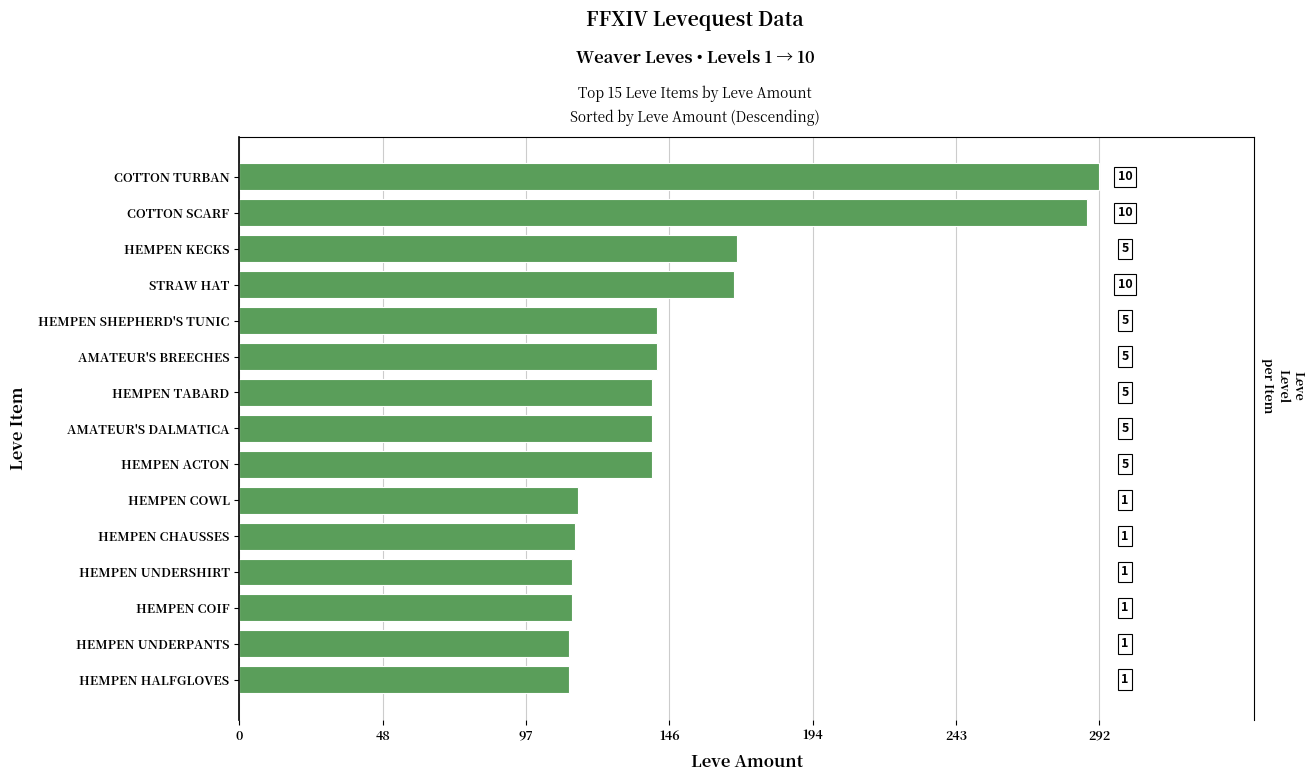

How many bars are there in total?

15